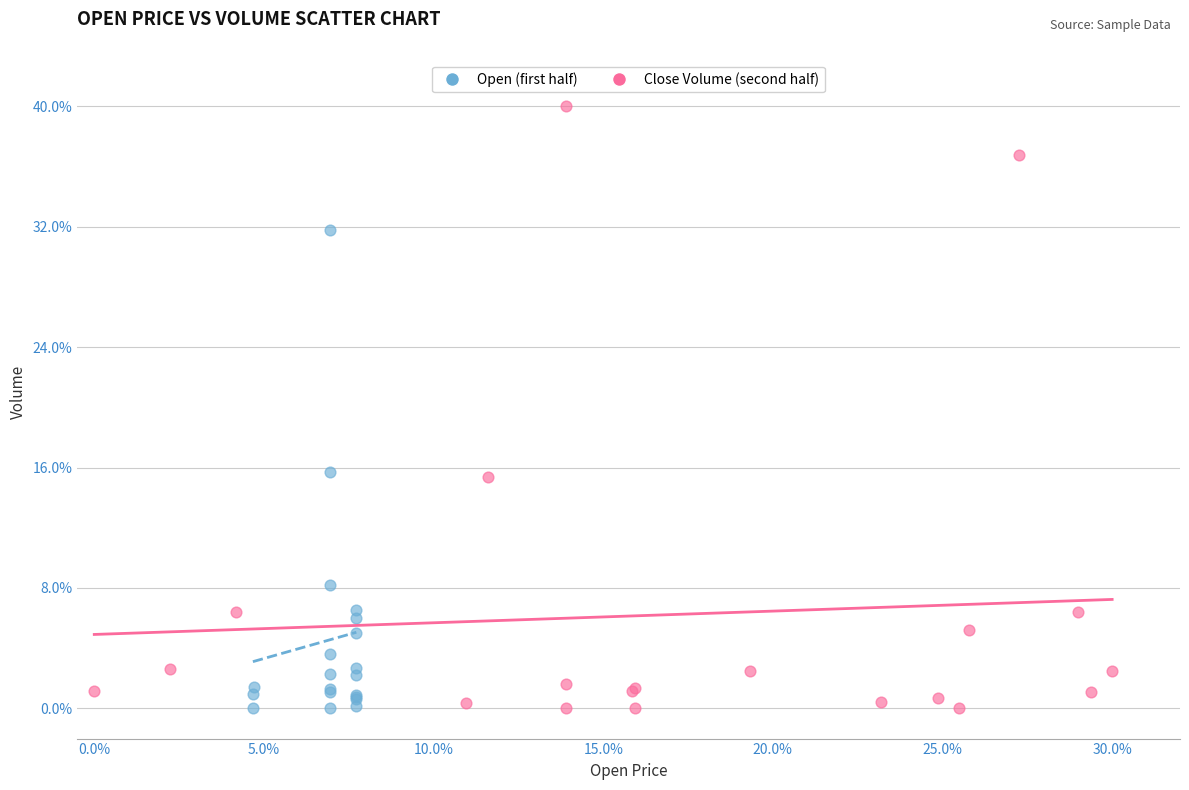

Which series reaches the maximum Y coordinate?

Close Volume (second half)